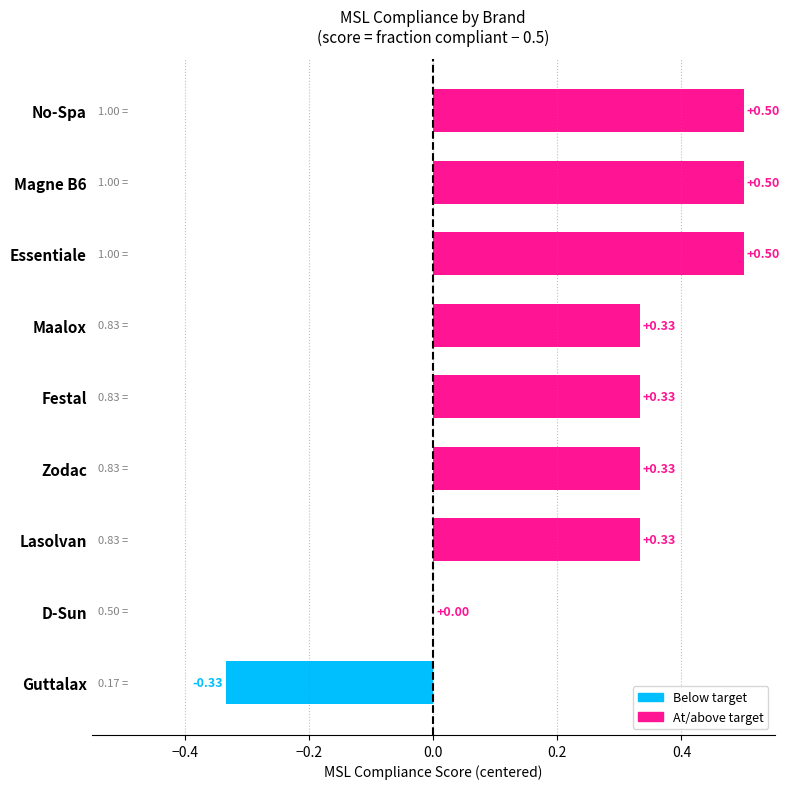

What is the change in value from Festal to Magne B6?

+0.2